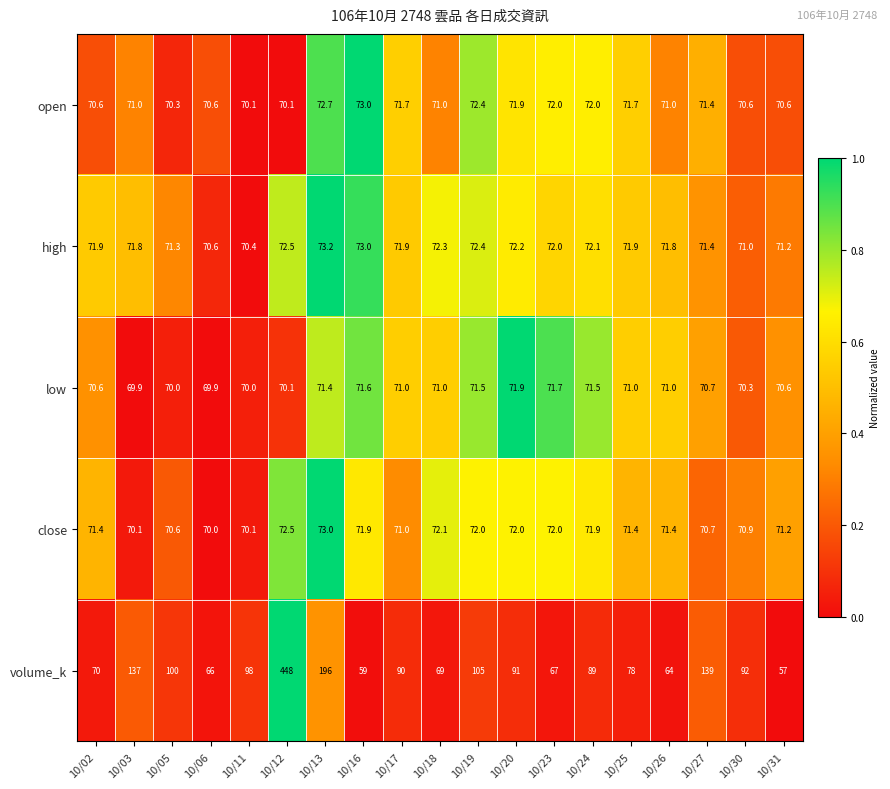

Which series changed the most between 10/03 and 10/25?

volume_k